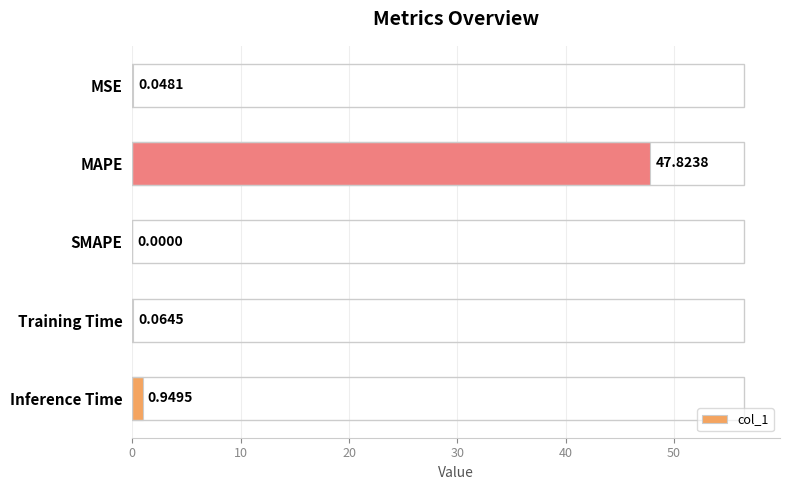

Where is the data nearest to the value 23?

Inference Time